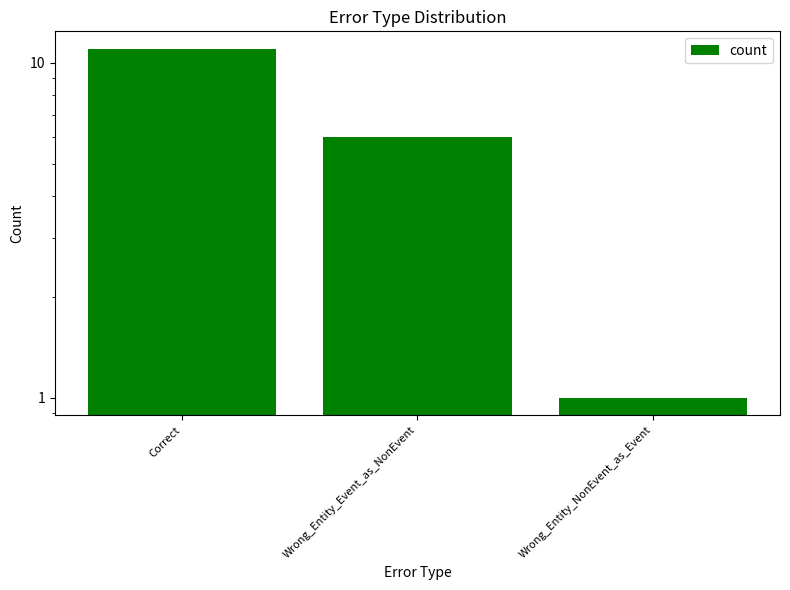

The value at Wrong_Entity_NonEvent_as_Event is 1. True or false?

True